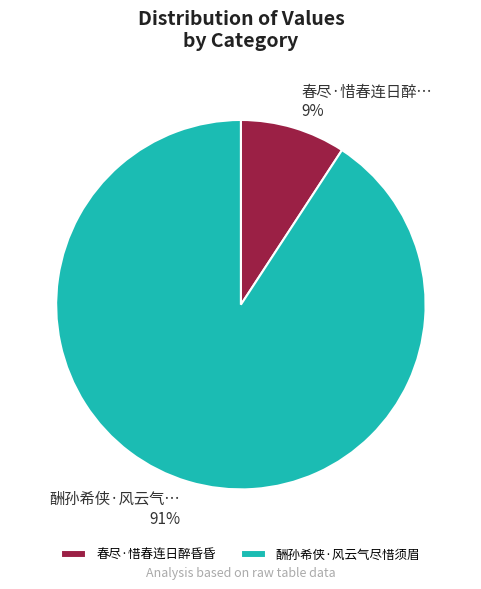

To the nearest percent, what is the difference between the largest and smallest slice percentages?

82%